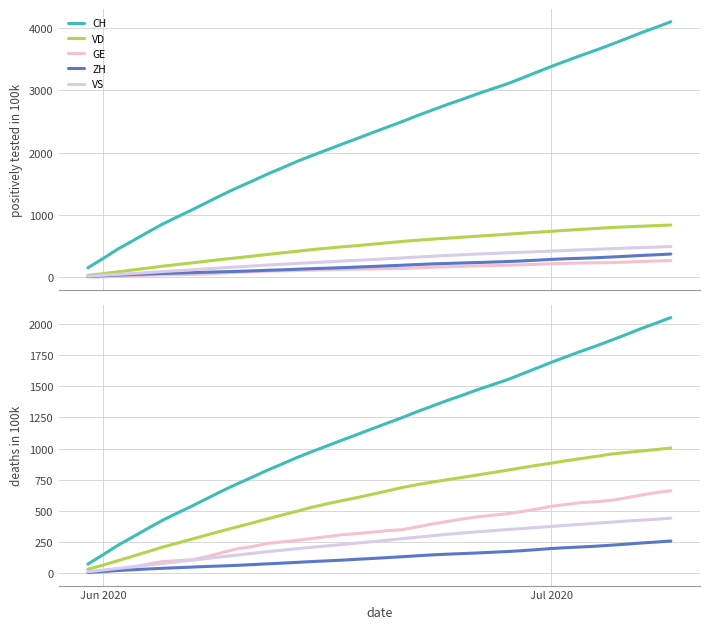

How many distinct data groups are displayed?

5